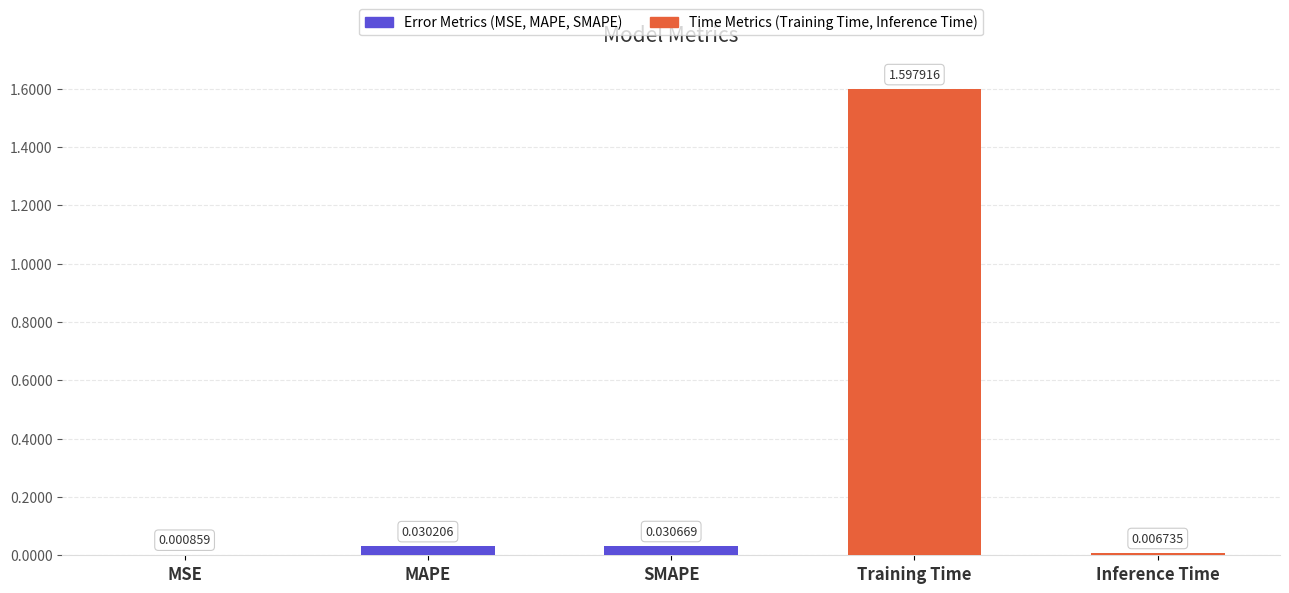

What is the sum of all values?

1.7